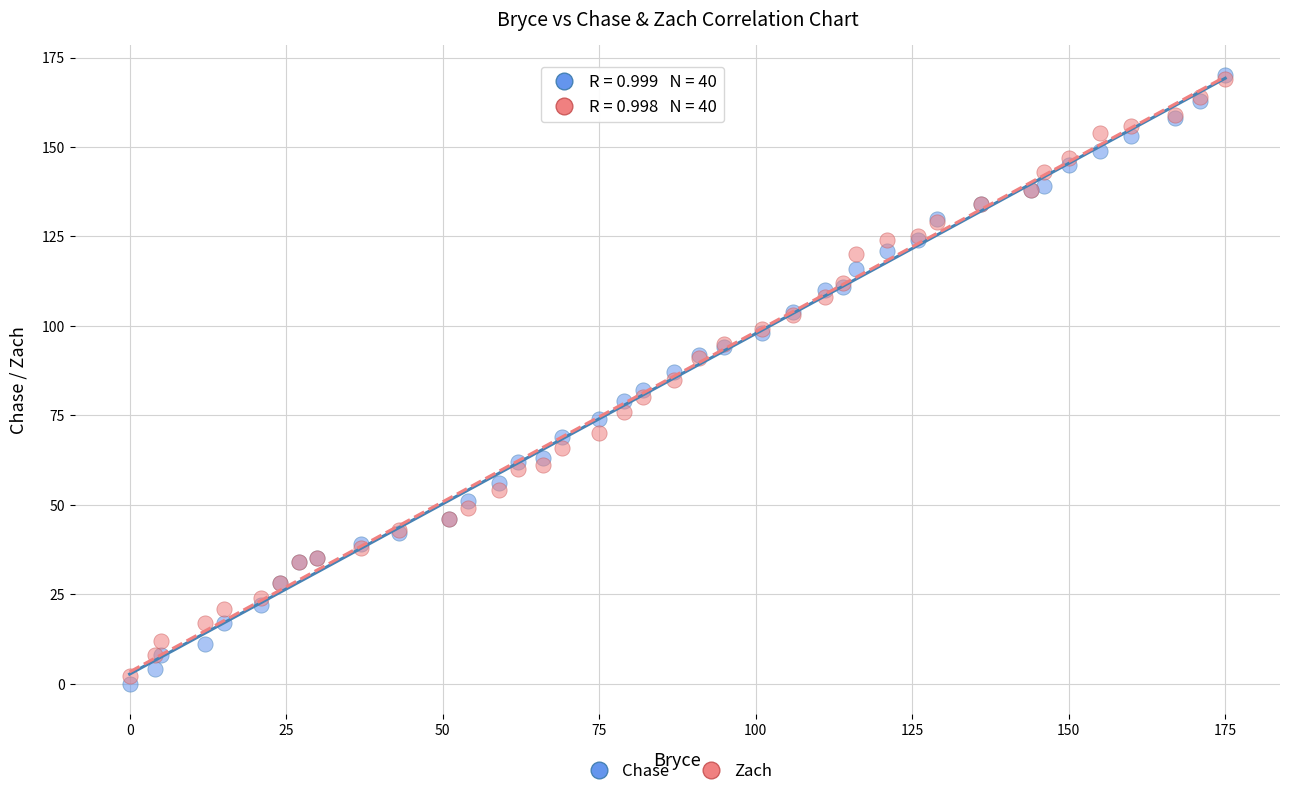

What are all the series names shown in the legend?

Chase, Zach